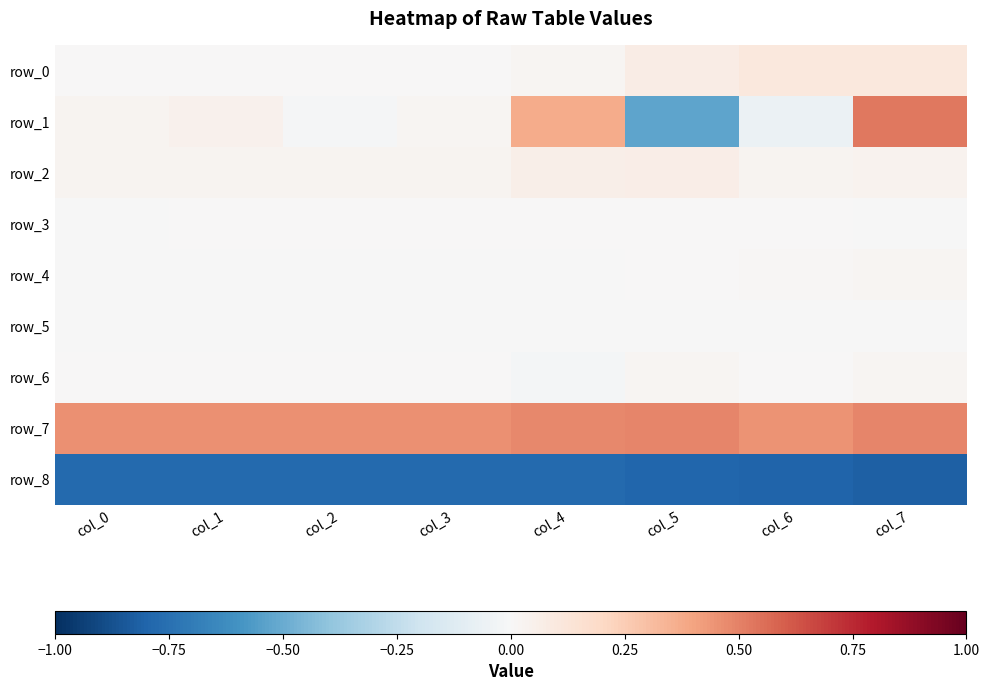

Which has a higher value, col_6 or col_4?

col_6